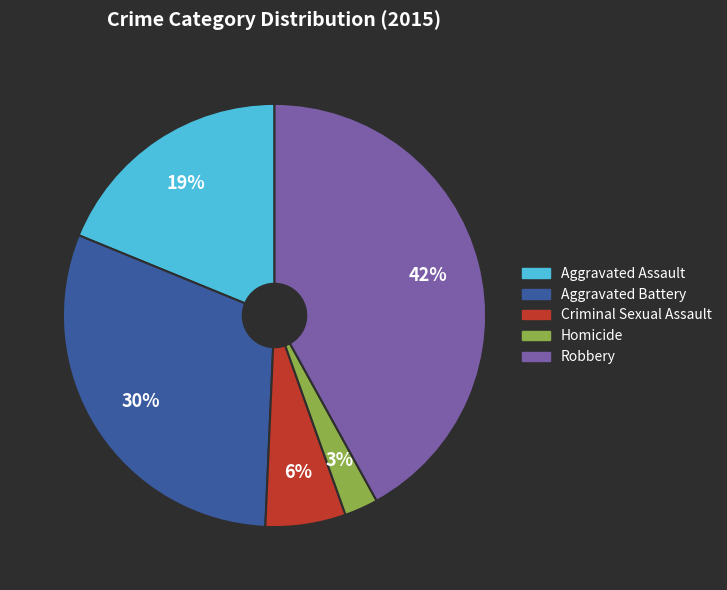

Which slice is the largest?

Robbery